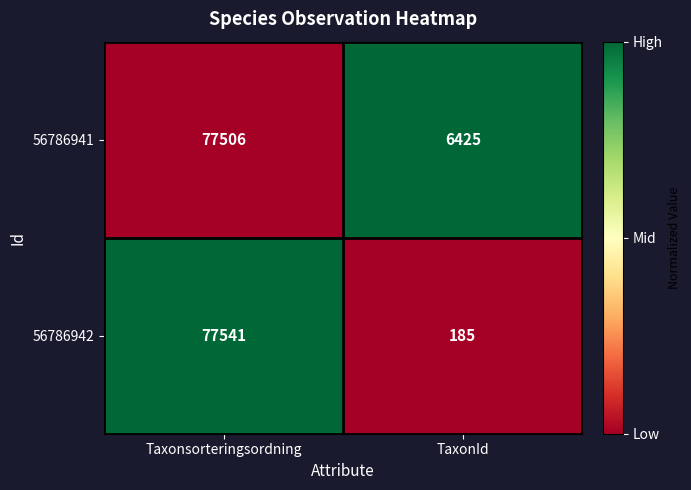

What value does the 56786941 series have at TaxonId?

6425